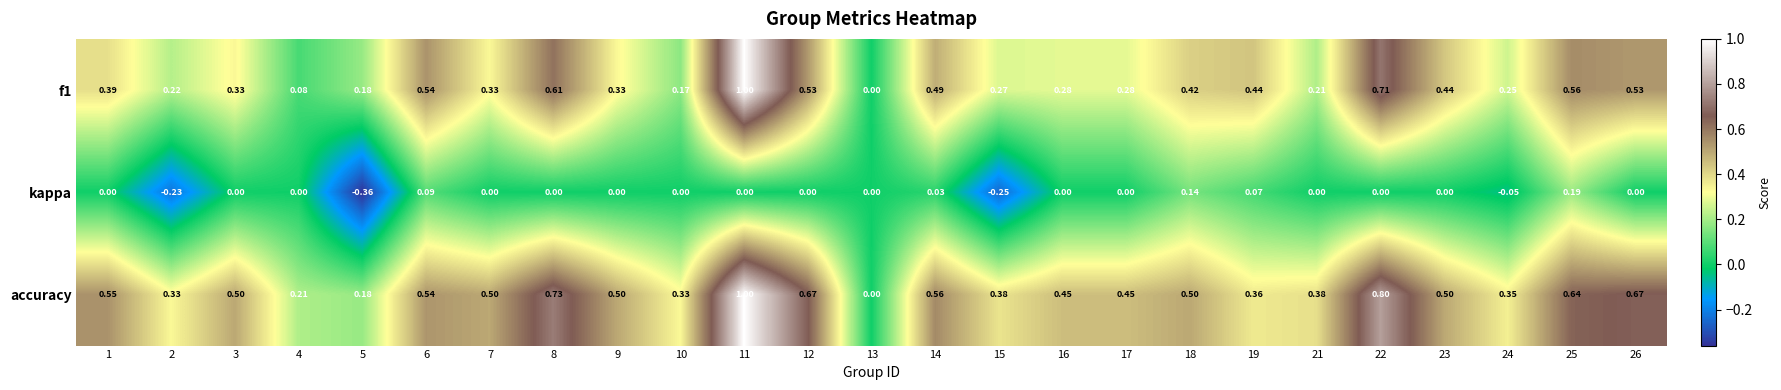

Is the value of kappa at 22 greater than the value of accuracy at 16?

No